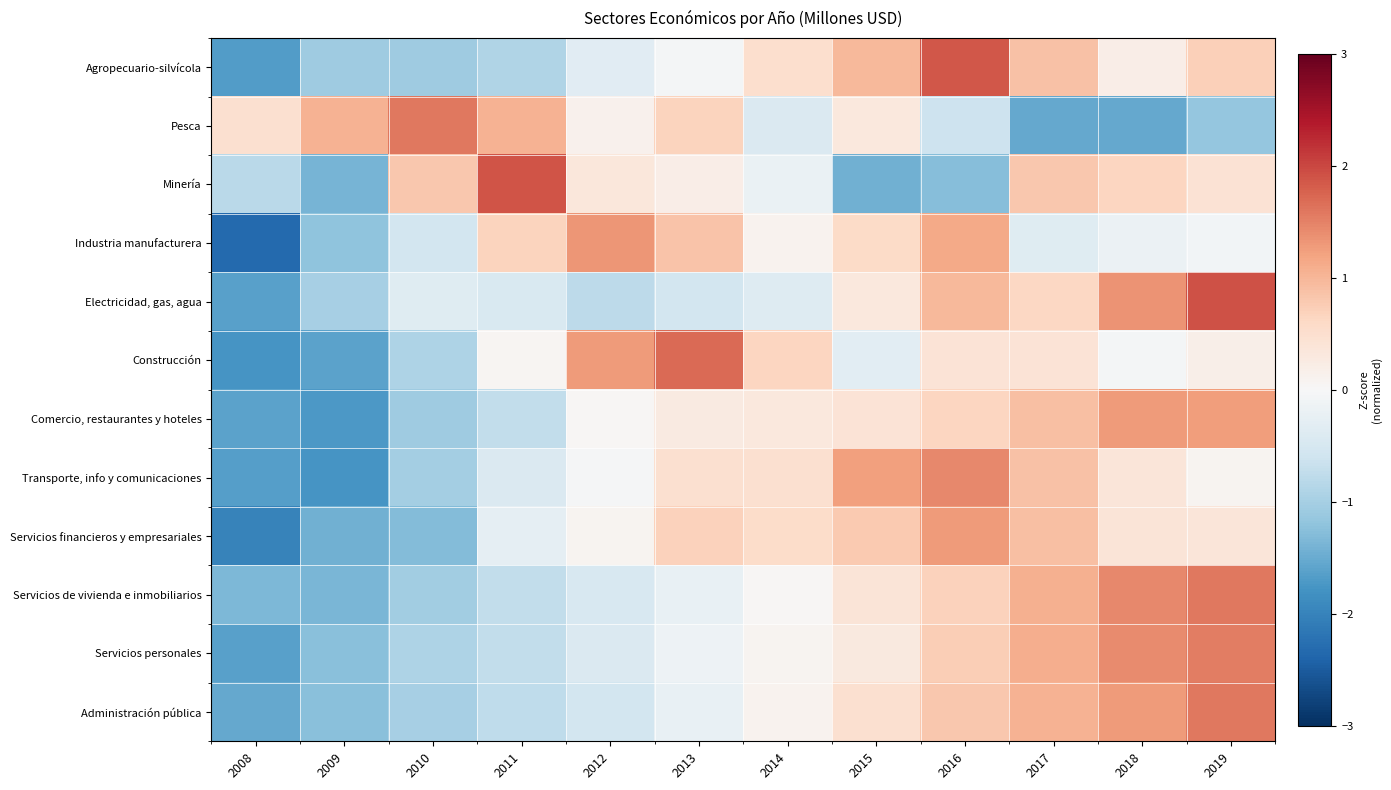

Which series has the largest range (max minus min)?

Industria manufacturera